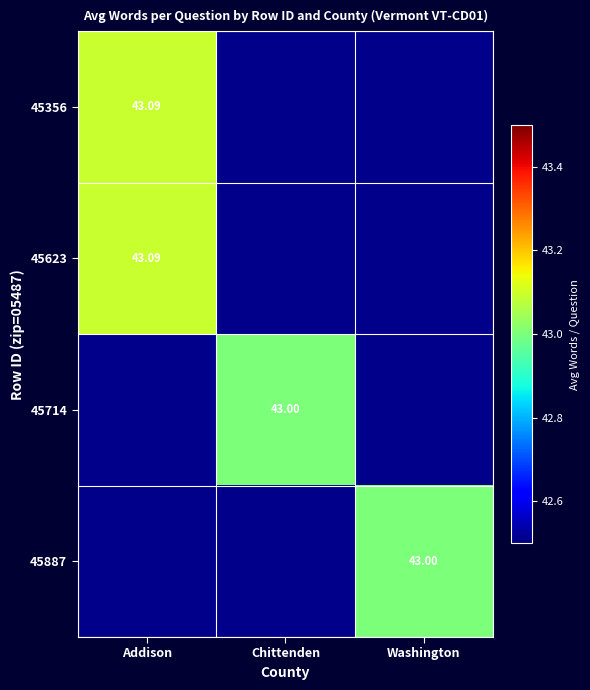

List the series in order of their peak value, highest first.

45356, 45623, 45714, 45887